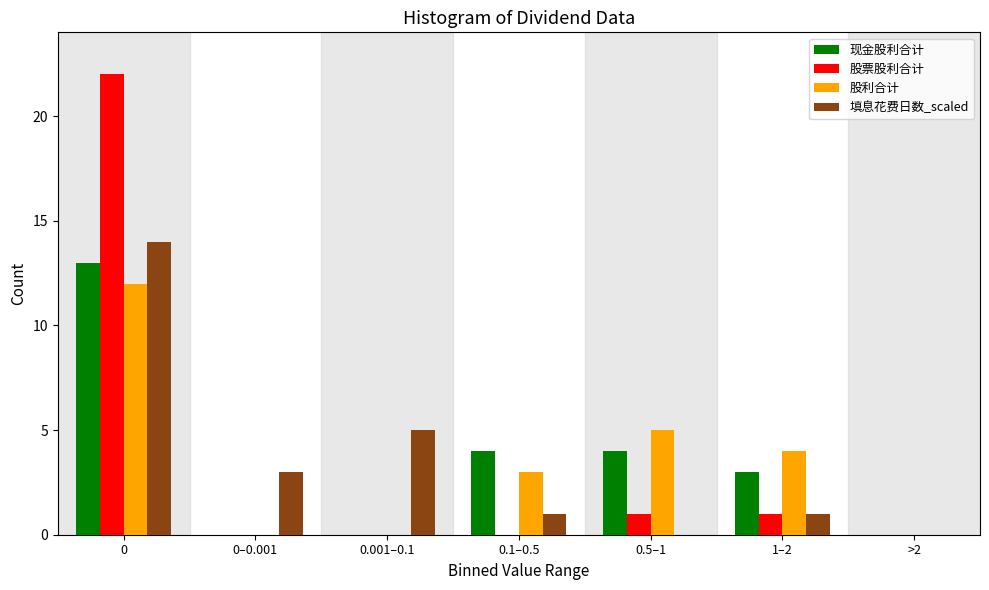

Reading right to left, extract all data points from this chart.

现金股利合计: >2=0	1–2=3	0.5–1=4	0.1–0.5=4	0.001–0.1=0	0–0.001=0	0=13
股票股利合计: >2=0	1–2=1	0.5–1=1	0.1–0.5=0	0.001–0.1=0	0–0.001=0	0=22
股利合计: >2=0	1–2=4	0.5–1=5	0.1–0.5=3	0.001–0.1=0	0–0.001=0	0=12
填息花费日数_scaled: >2=0	1–2=1	0.5–1=0	0.1–0.5=1	0.001–0.1=5	0–0.001=3	0=14